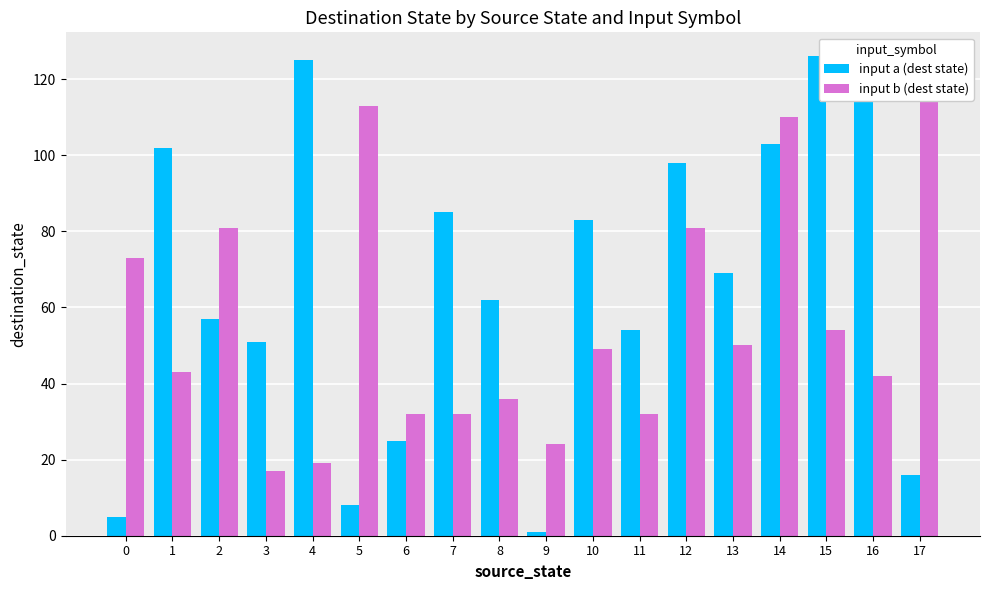

What is the approximate value of input a (dest state) at 3?

51